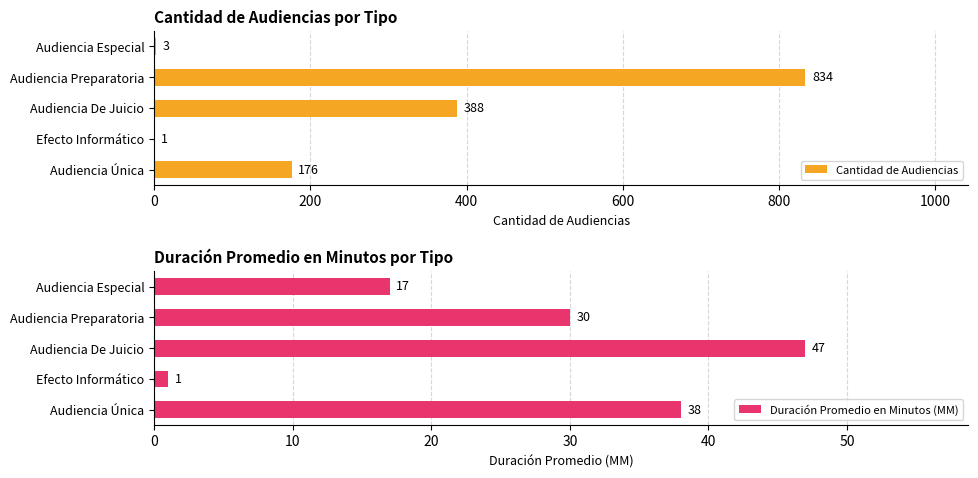

Read the Duración Promedio en Minutos (MM) value at Audiencia Preparatoria, to the nearest 10.

30